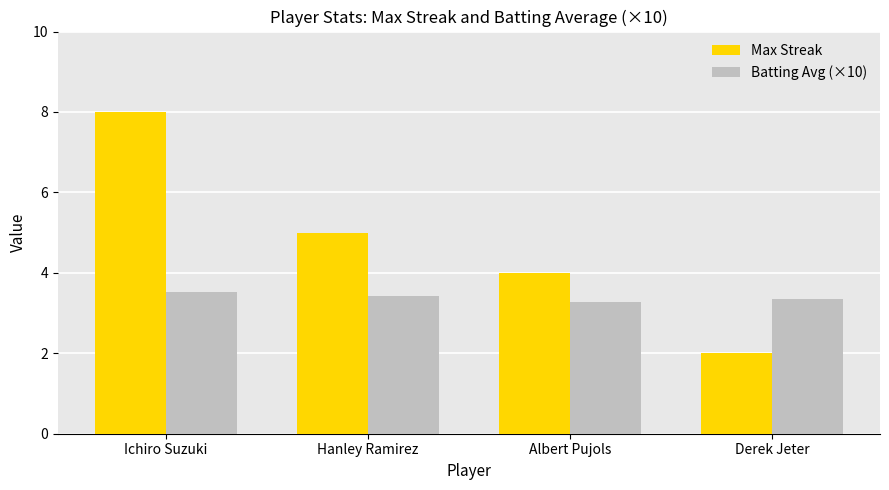

At which category is the sum across all series the highest?

Ichiro Suzuki